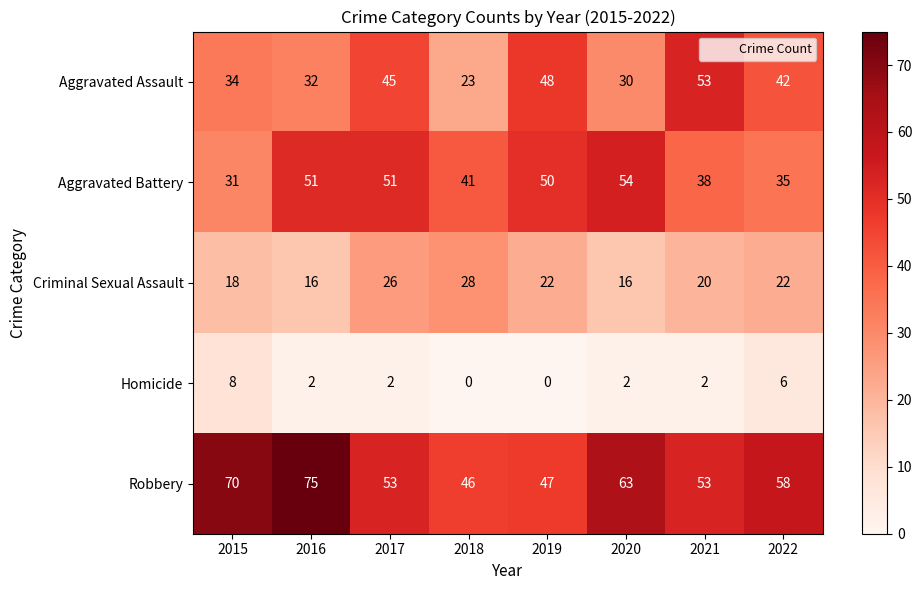

At which category is the sum across all series the highest?

2017